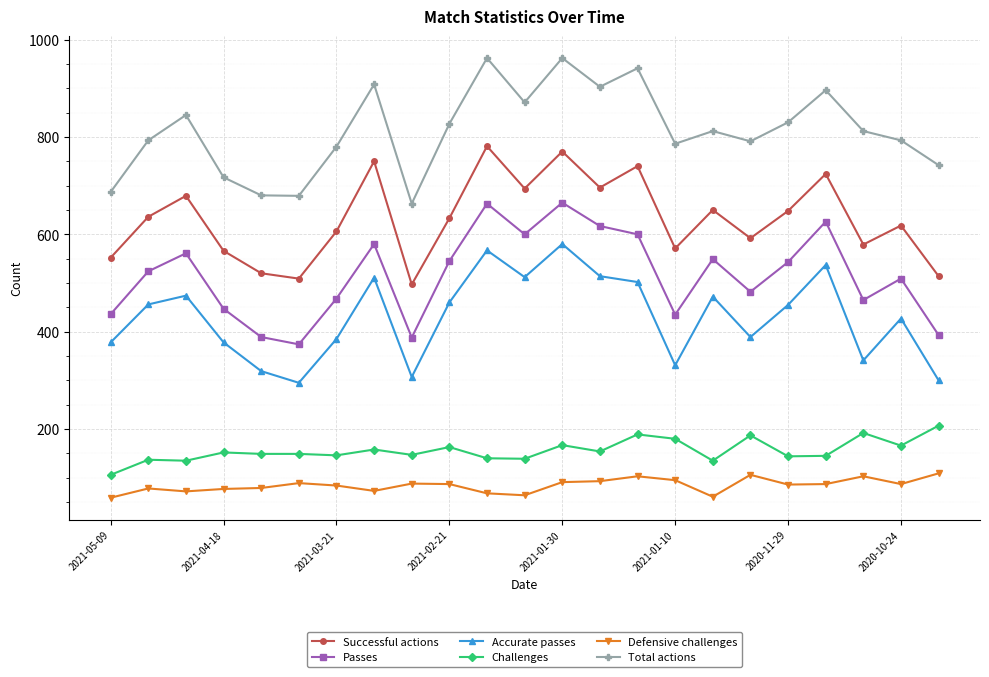

Rank the series by their maximum value, from highest to lowest.

Total actions, Successful actions, Passes, Accurate passes, Challenges, Defensive challenges